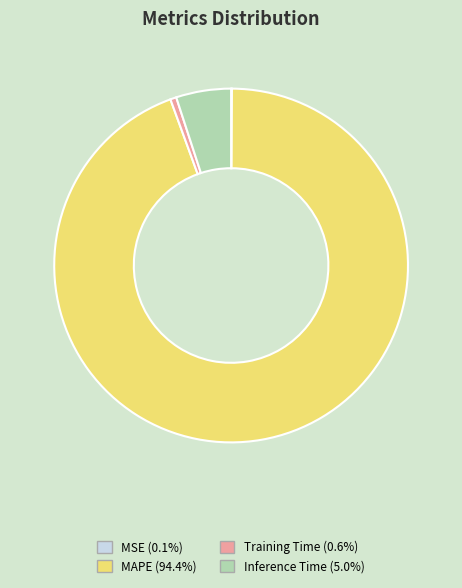

Does any single category account for the majority?

Yes